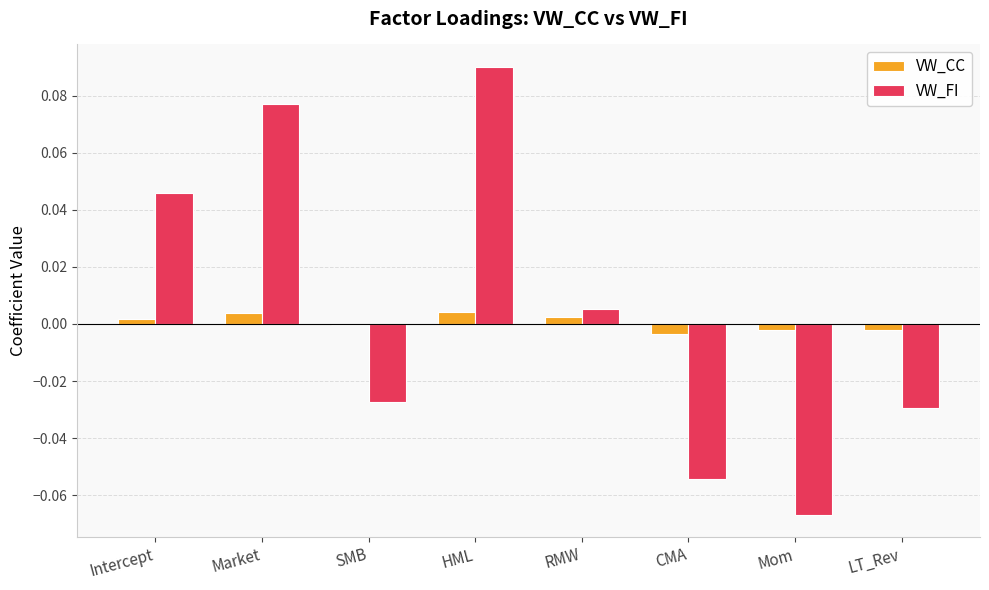

At which category is the sum across all series the highest?

HML